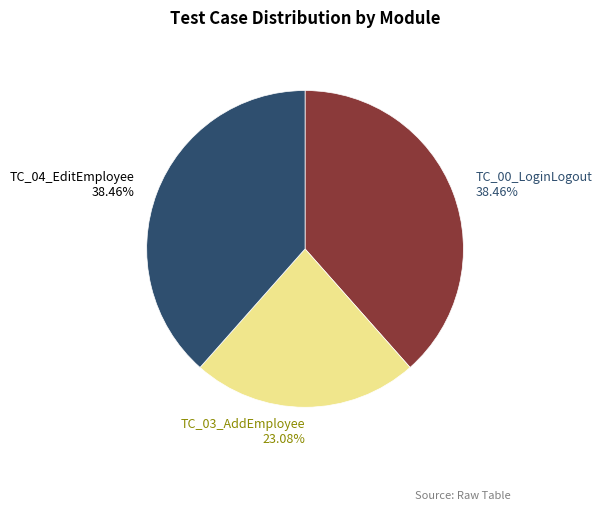

To the nearest percent, what percentage of the pie is TC_04_EditEmployee?

38%